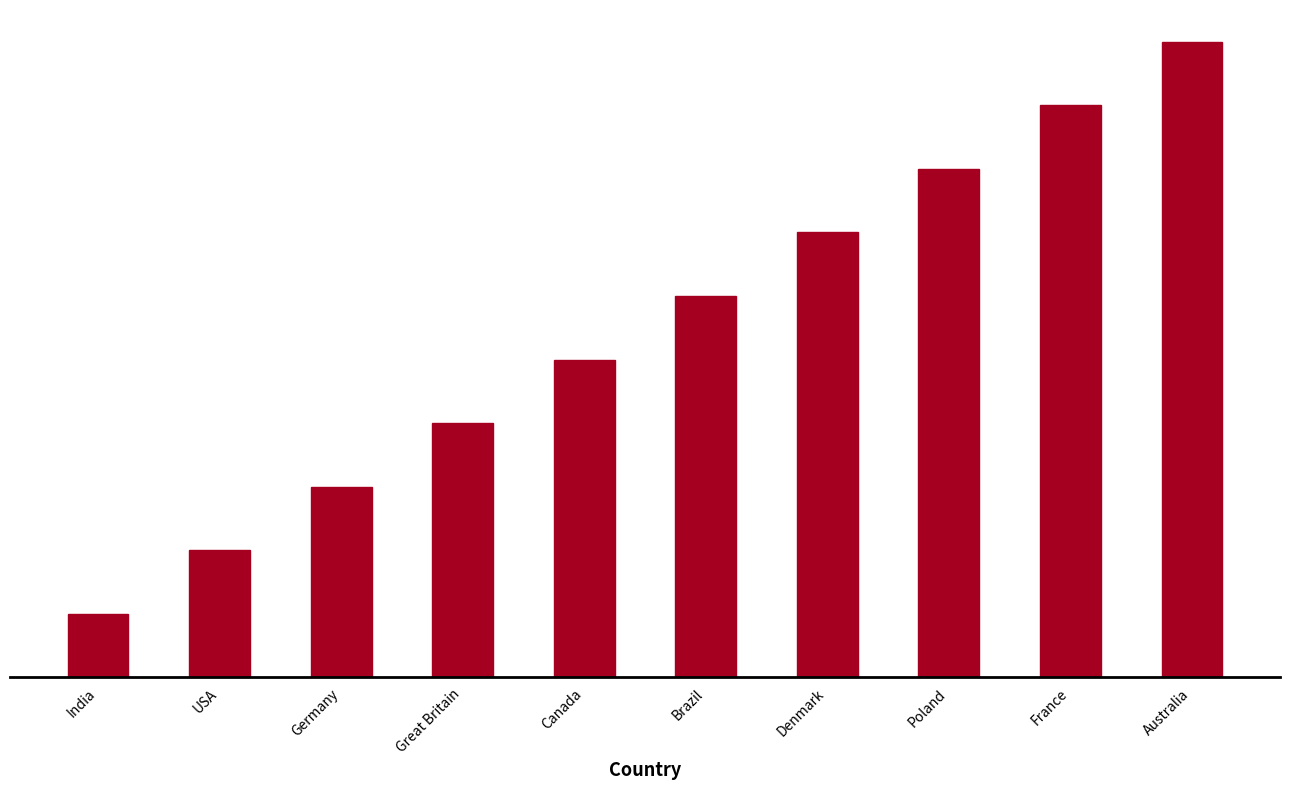

Reading left to right, what are all the values shown in this chart?

1	2	3	4	5	6	7	8	9	10